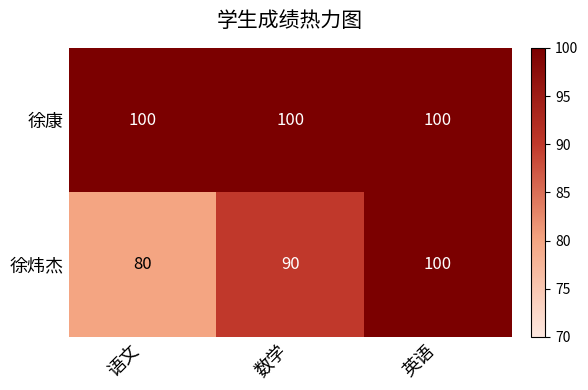

Which series has the largest total across all categories?

徐康